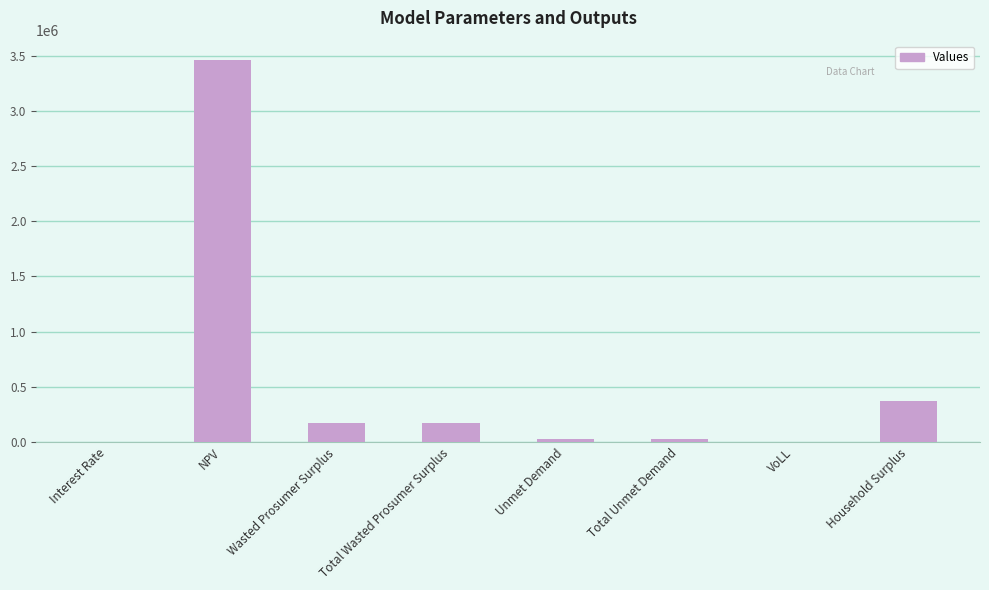

At which category does the chart reach its peak across all series?

NPV